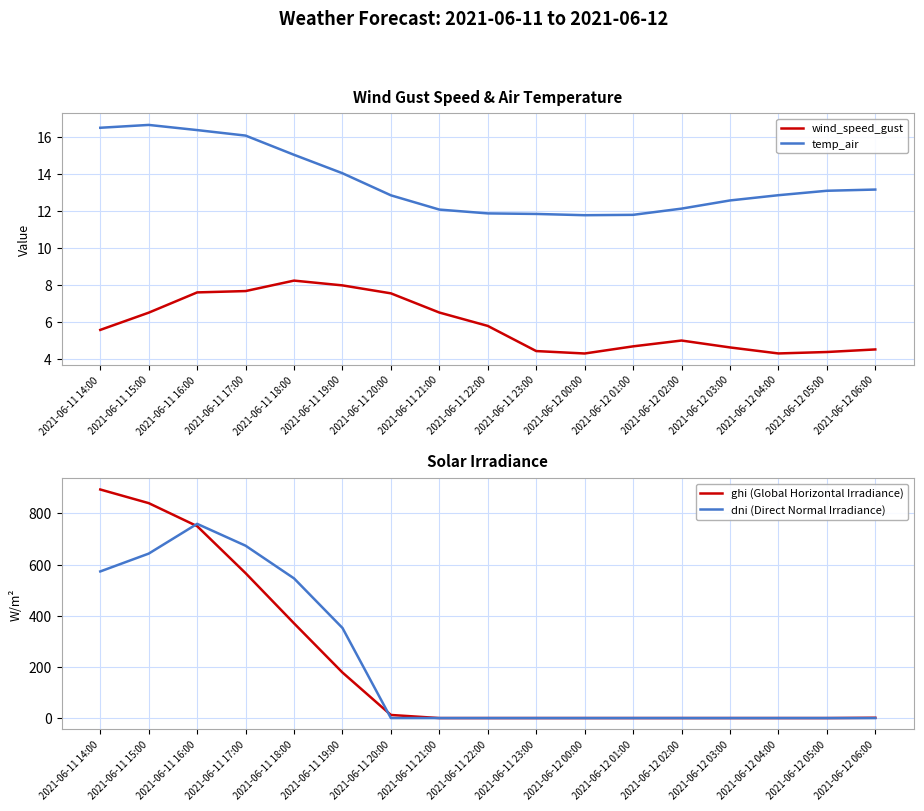

Is it true that wind_speed_gust equals 3.5 at 2021-06-11 19:00?

False